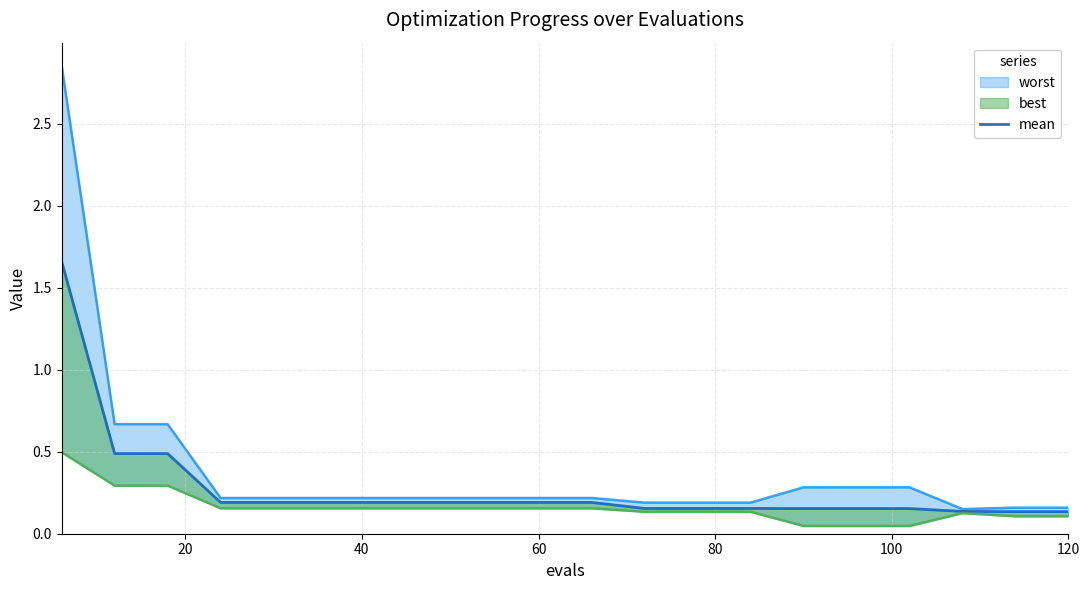

What position from the right is 20?

19